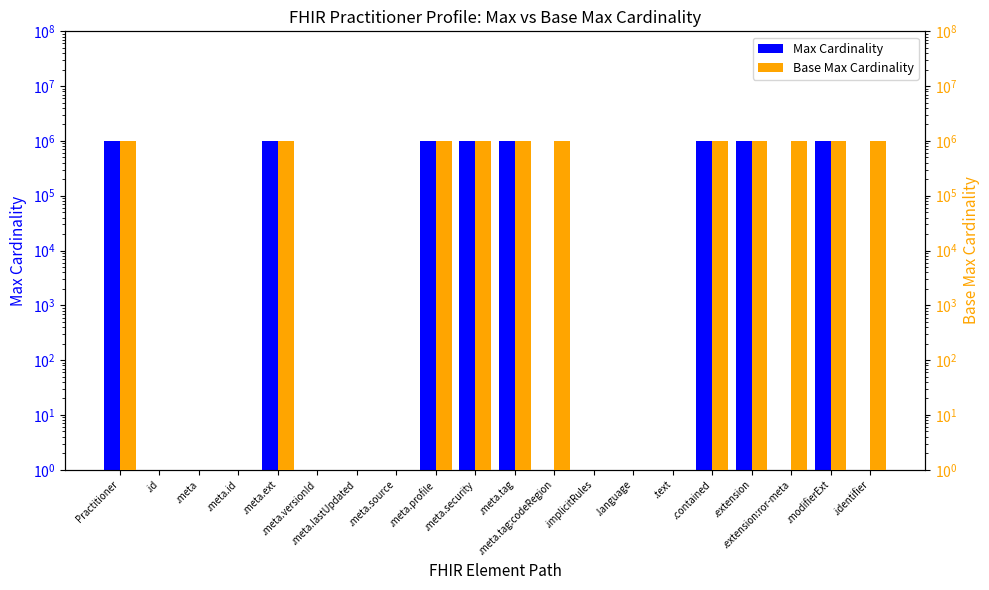

What are all the series names shown in the legend?

Max Cardinality, Base Max Cardinality